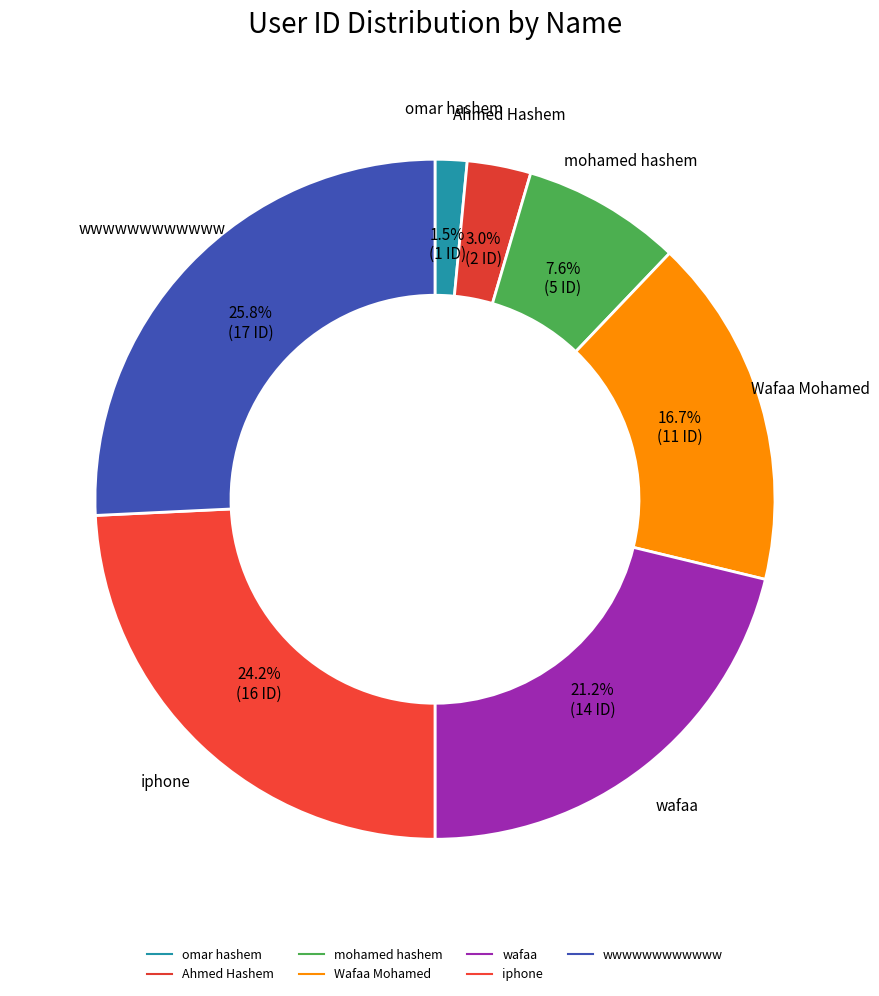

Count the number of slices in the pie.

7